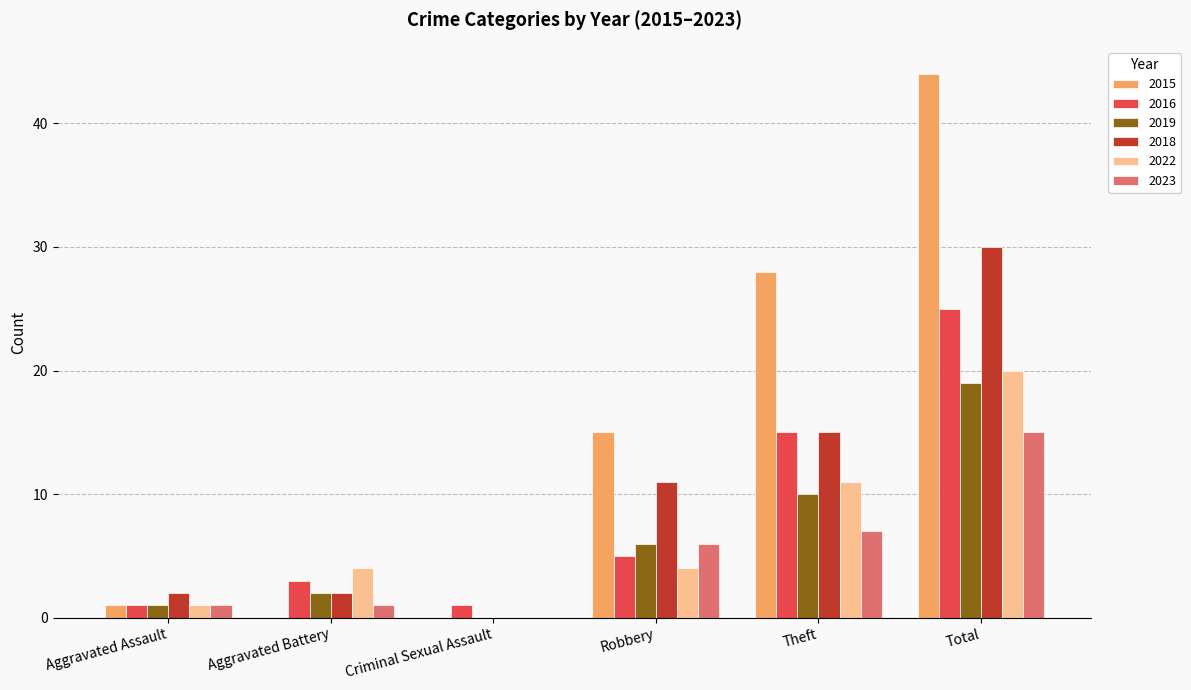

Which series changed the most between Aggravated Battery and Criminal Sexual Assault?

2022